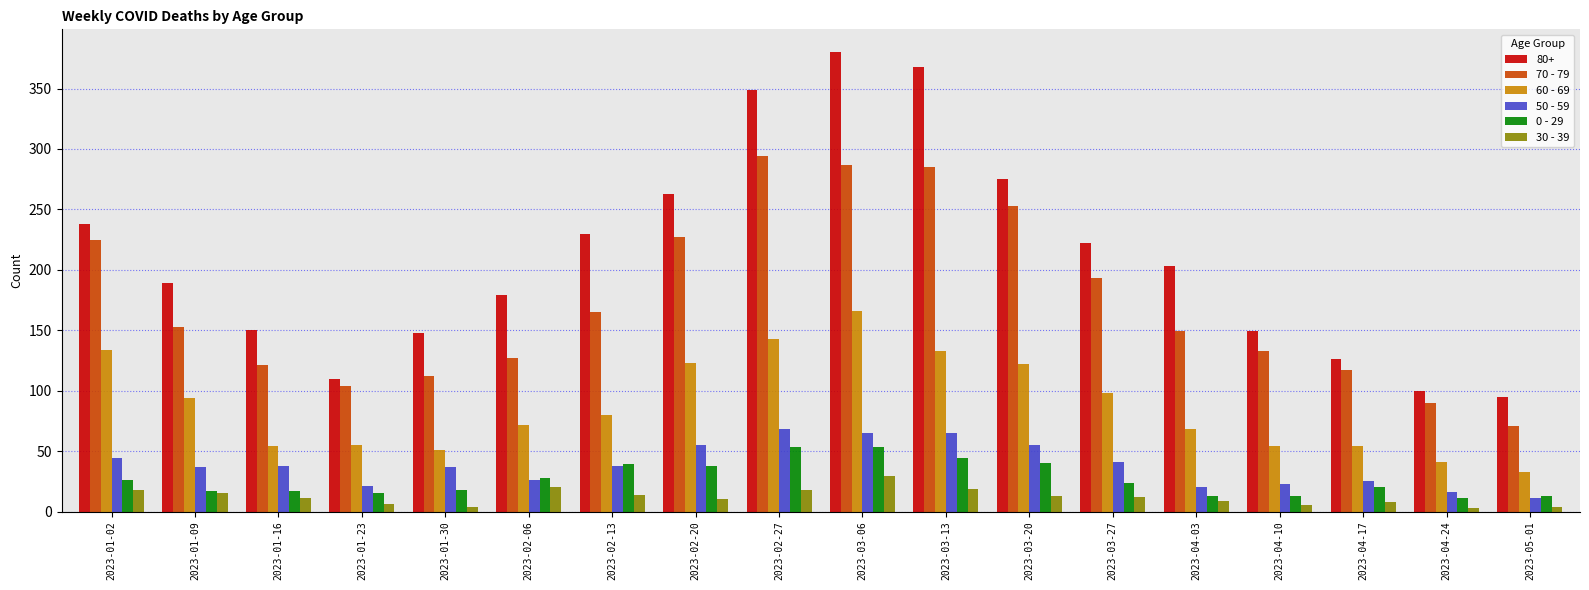

Which series has the widest spread of values?

80+